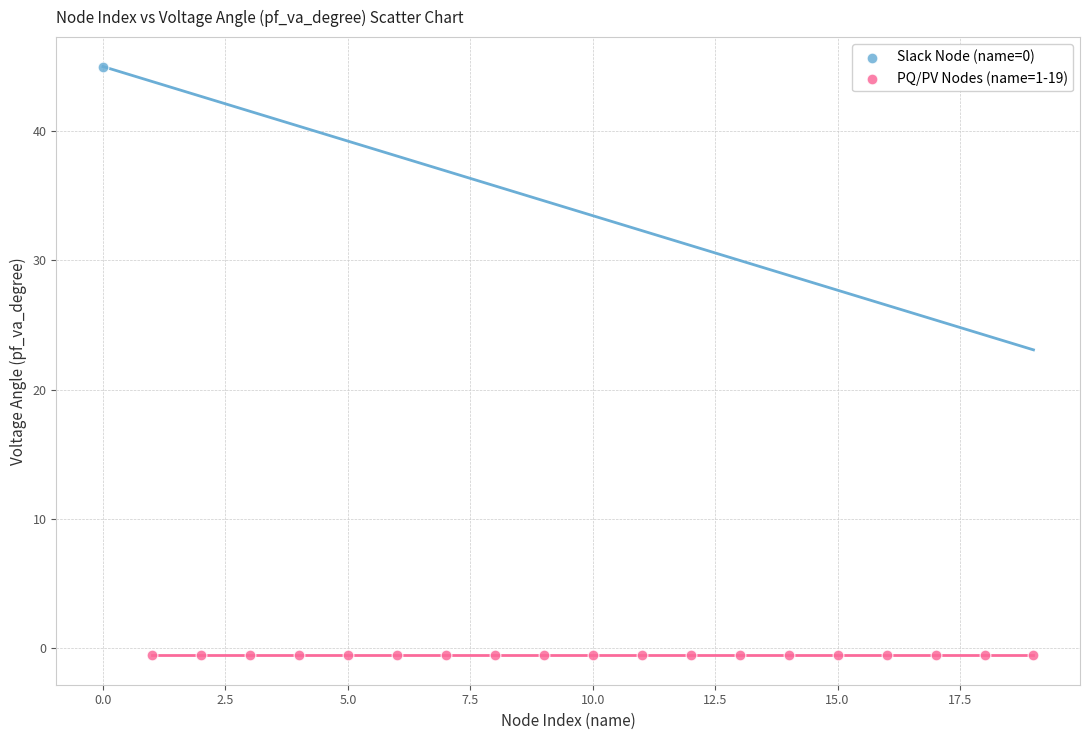

What are all the series names shown in the legend?

Slack Node (name=0), PQ/PV Nodes (name=1-19)